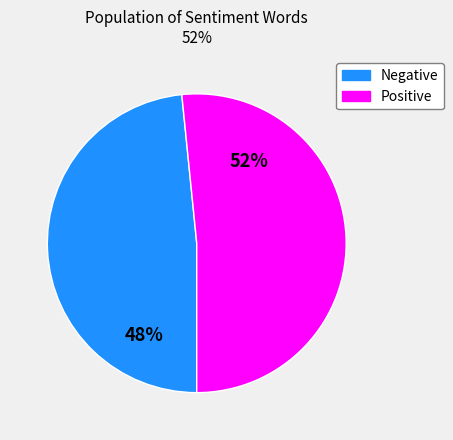

Does any single category account for the majority?

Yes